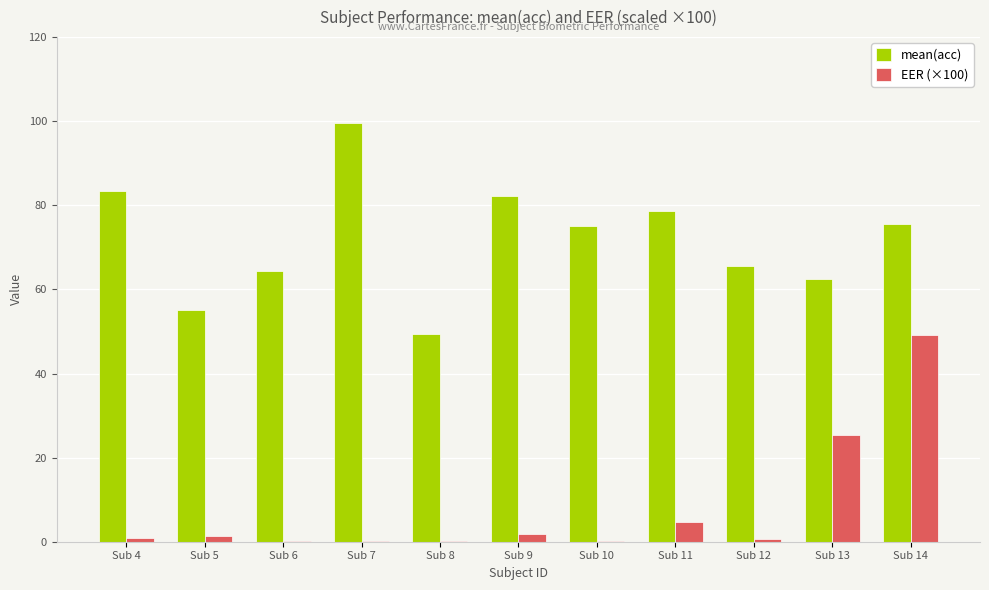

What is the total value across all series at Sub 14?

124.7